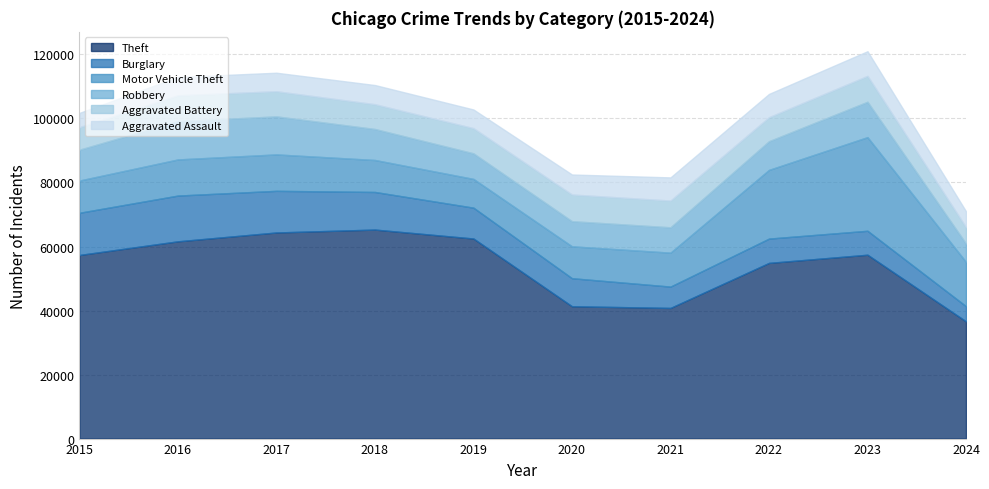

What is the sum of the Aggravated Battery values at 2023 and 2015?

15097